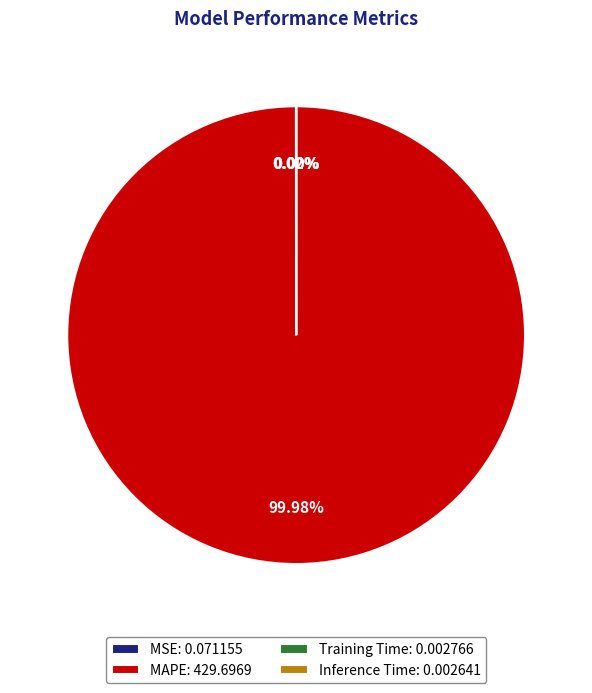

Is there a majority slice in this chart?

Yes